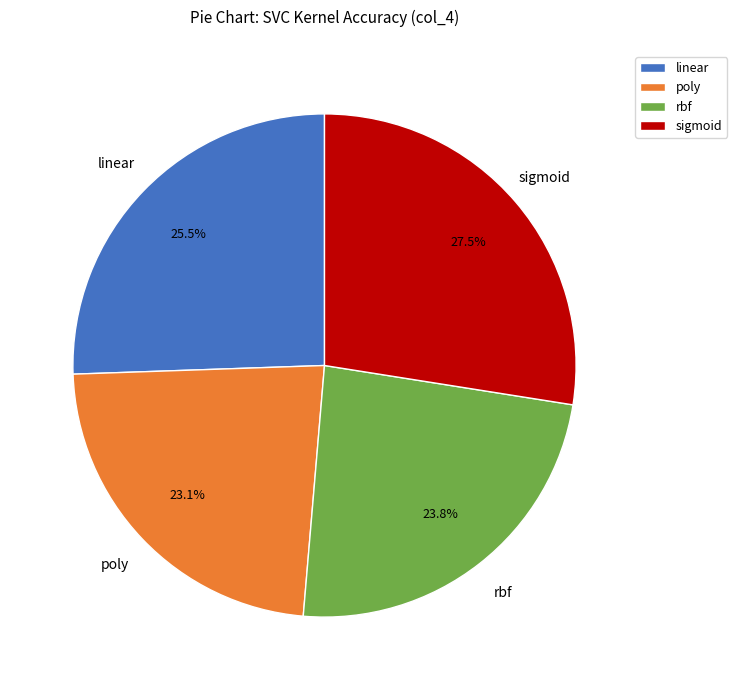

To the nearest percent, what is the combined percentage of poly and sigmoid?

51%